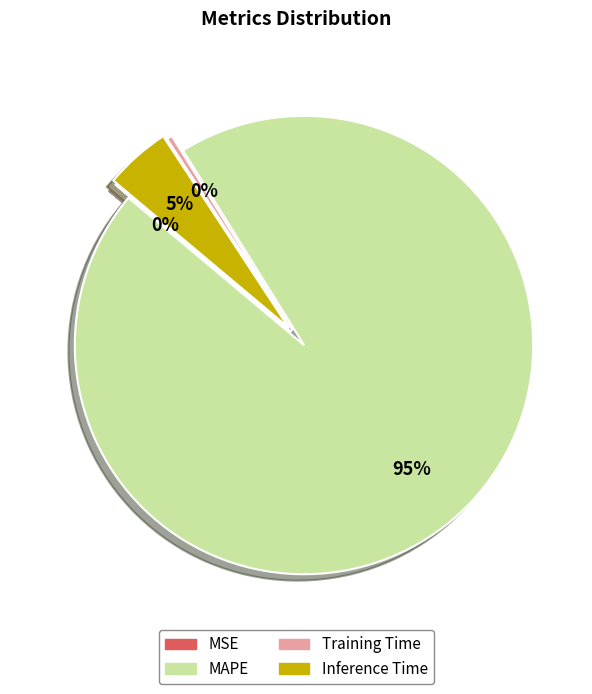

To the nearest percent, what is the combined percentage of MSE and MAPE?

95%